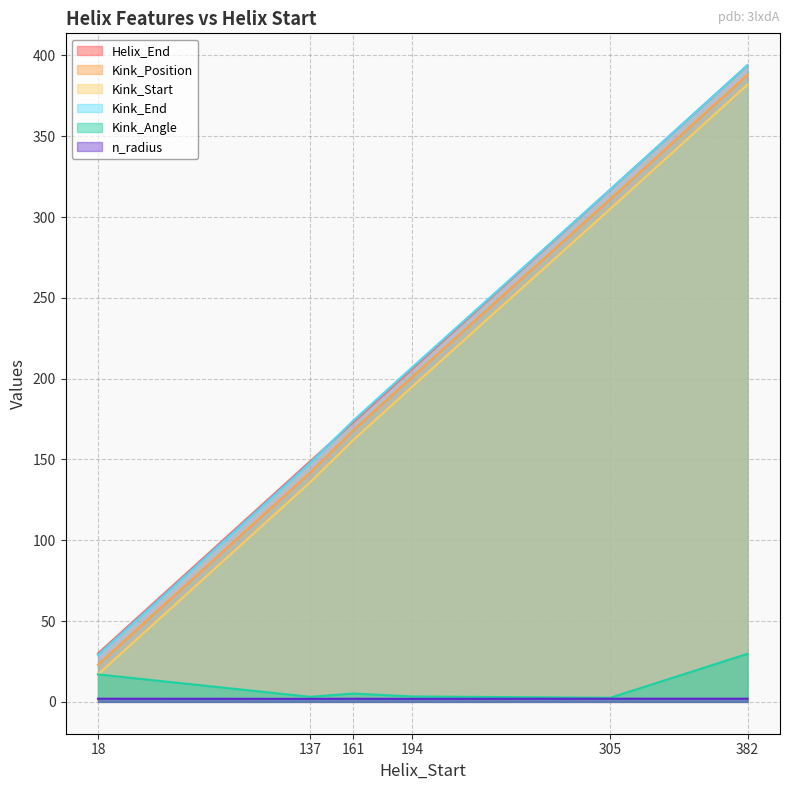

The value of n_radius at 18 is 0.6. True or false?

False